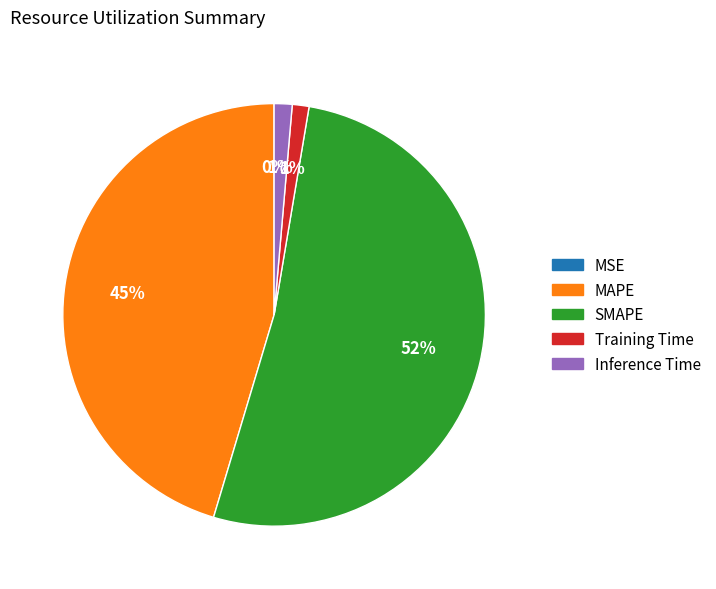

What percentage is the MAPE slice, to the nearest percent?

45%